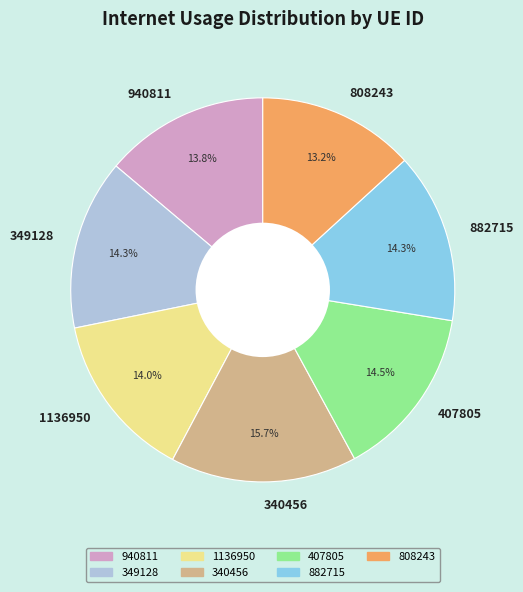

How many slices are in this pie chart?

7